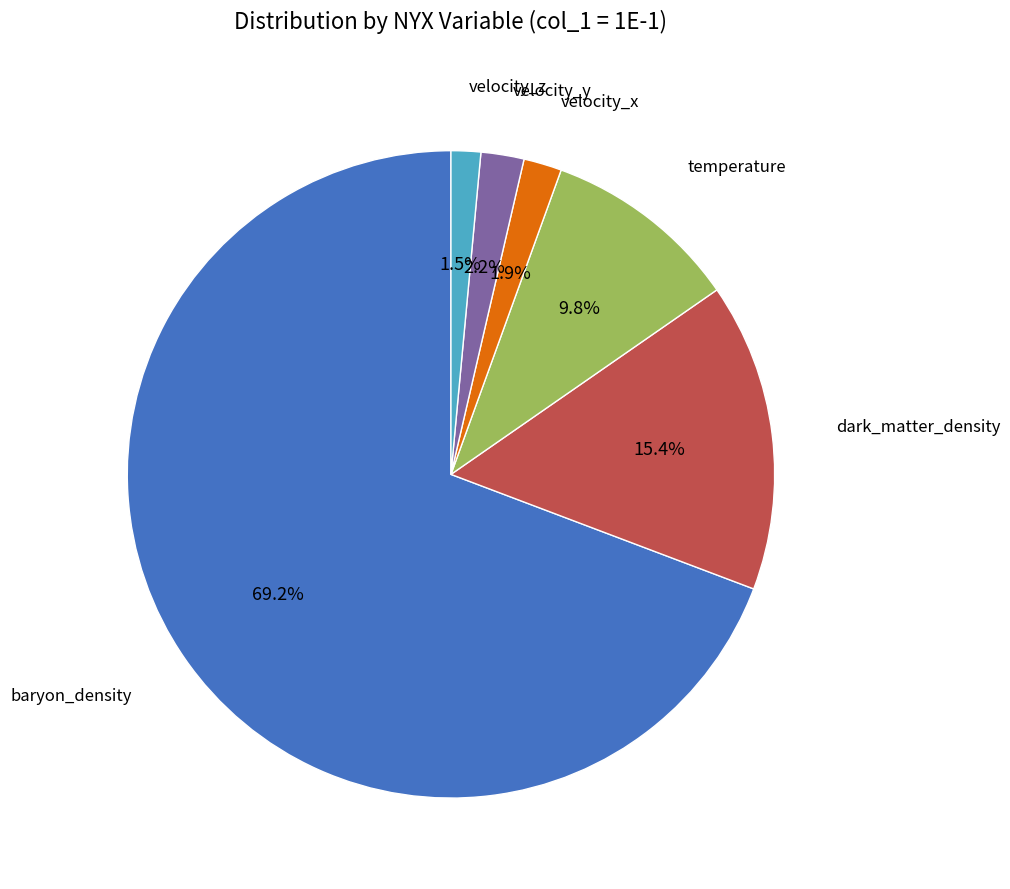

Does any single category account for the majority?

Yes